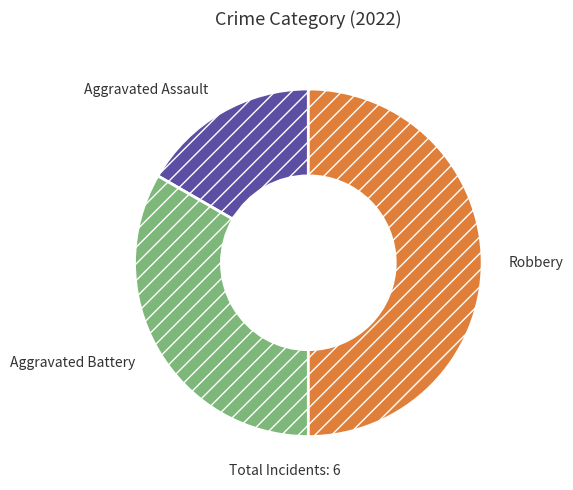

Approximately how many times larger is the value at Robbery compared to Aggravated Assault?

3.0